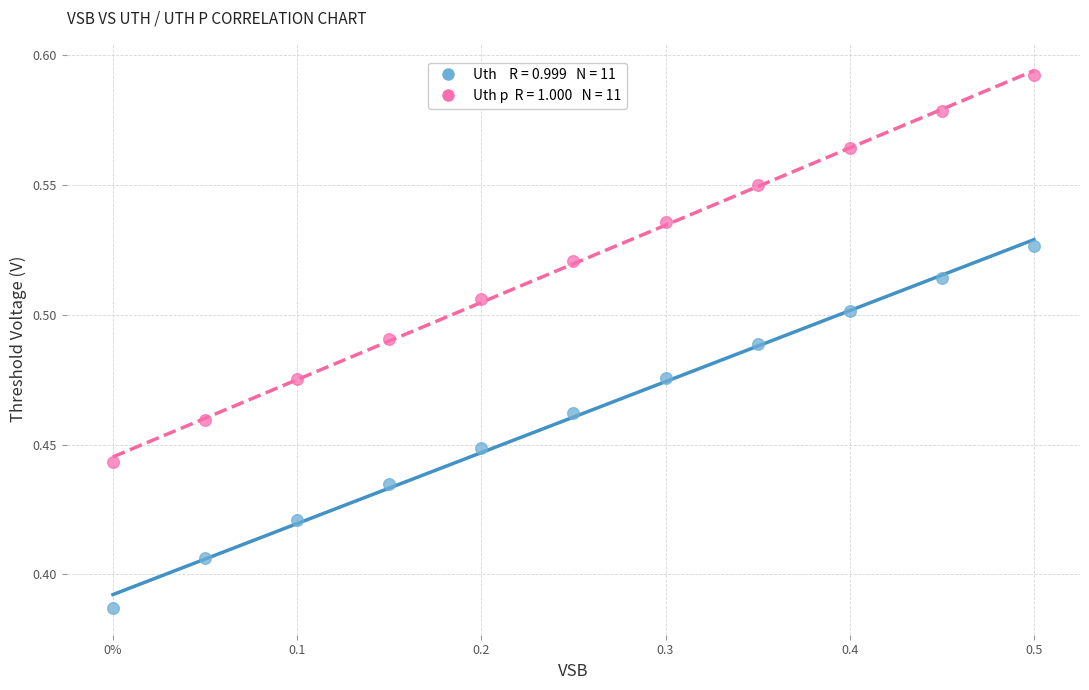

How many points are shown in the scatter plot?

22